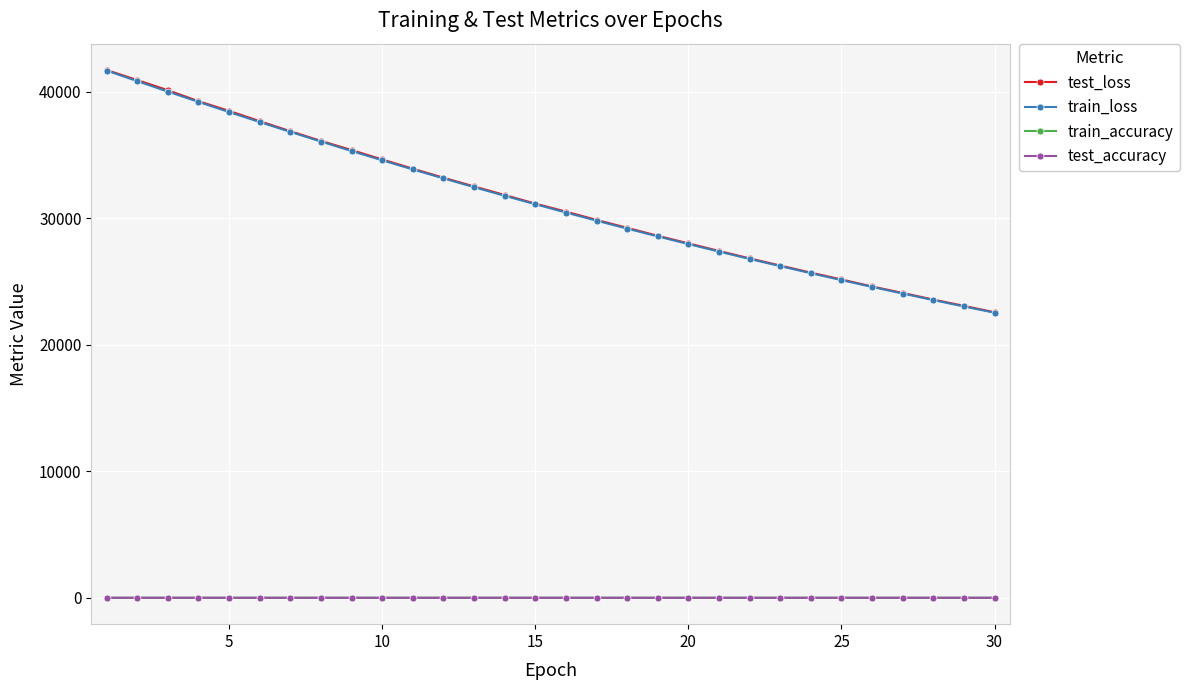

True or false: train_accuracy and test_accuracy intersect in this chart.

False